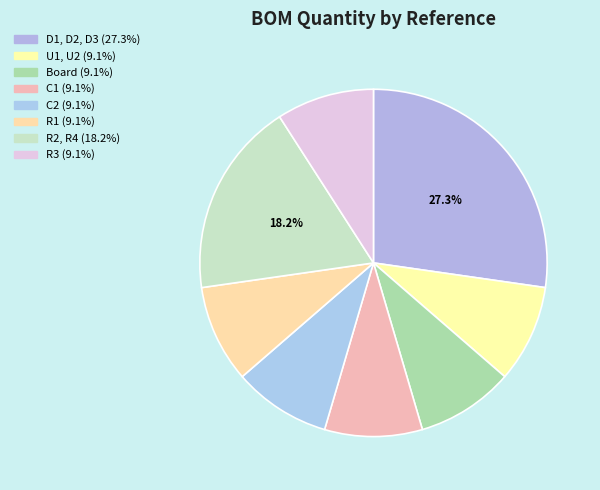

How many segments does this pie chart have?

8